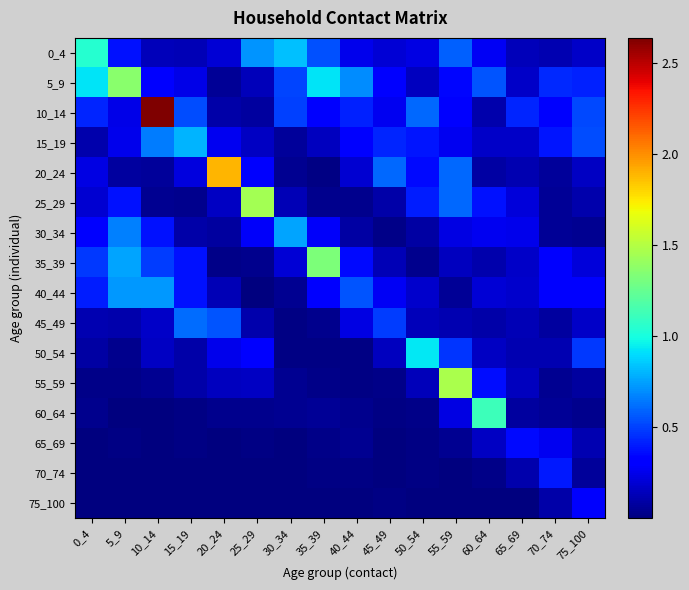

Count the number of data series in this chart.

16